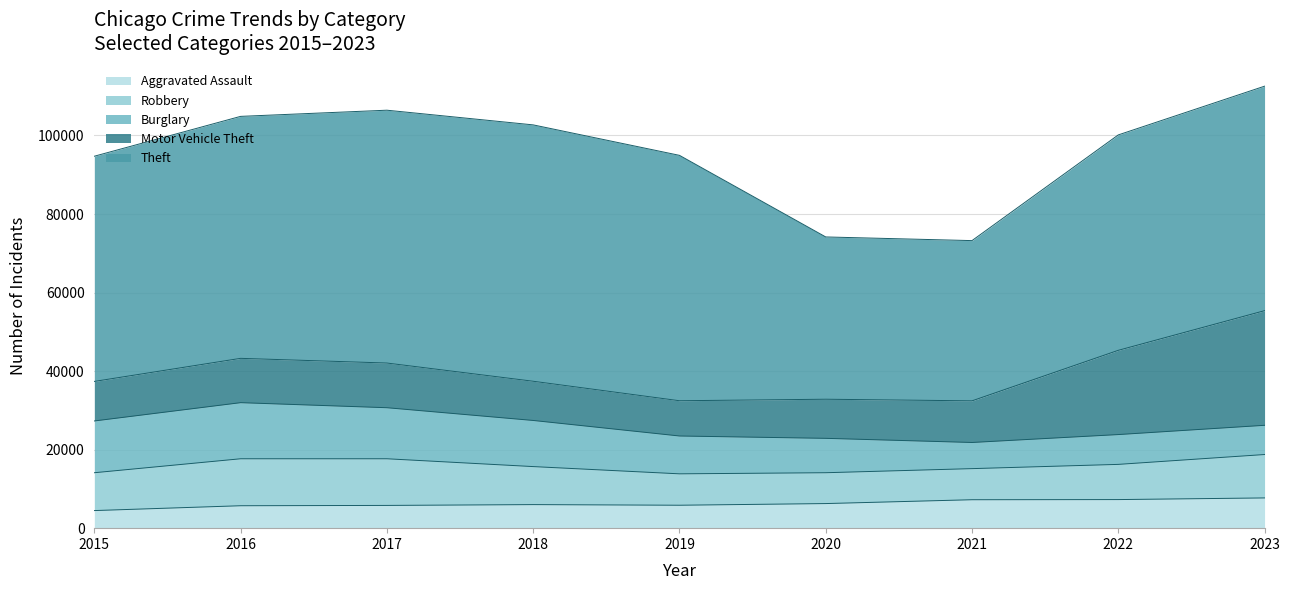

Which series has the largest range (max minus min)?

Theft